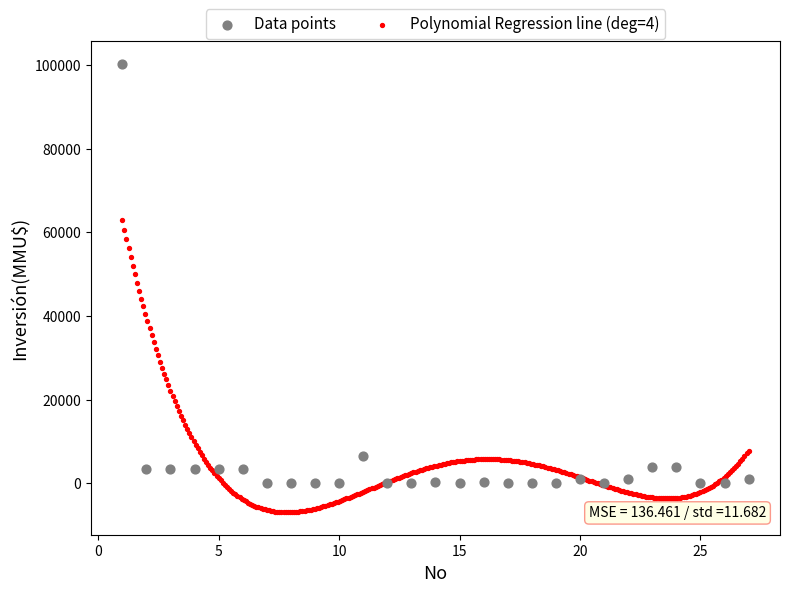

Which series has the largest Y range (max minus min)?

Data points